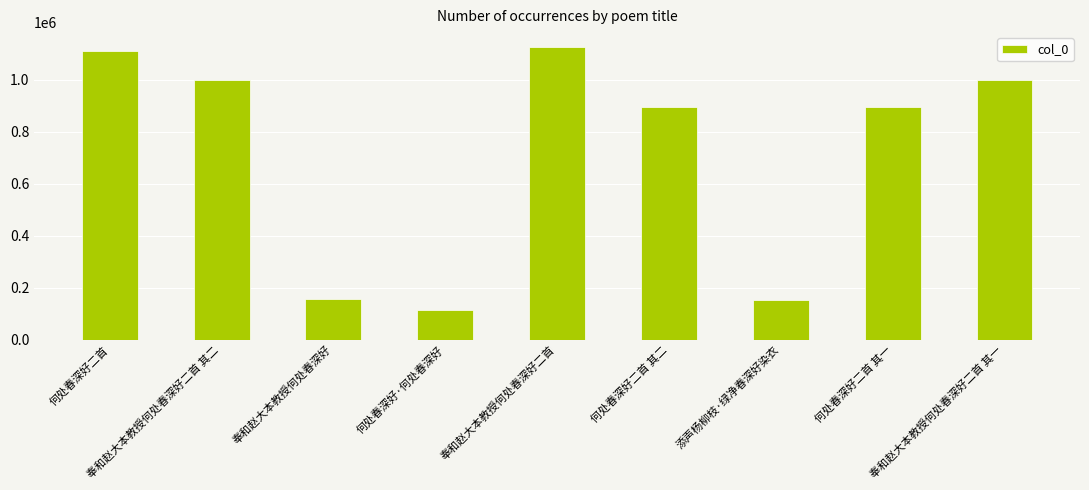

Does the chart contain any negative values?

No